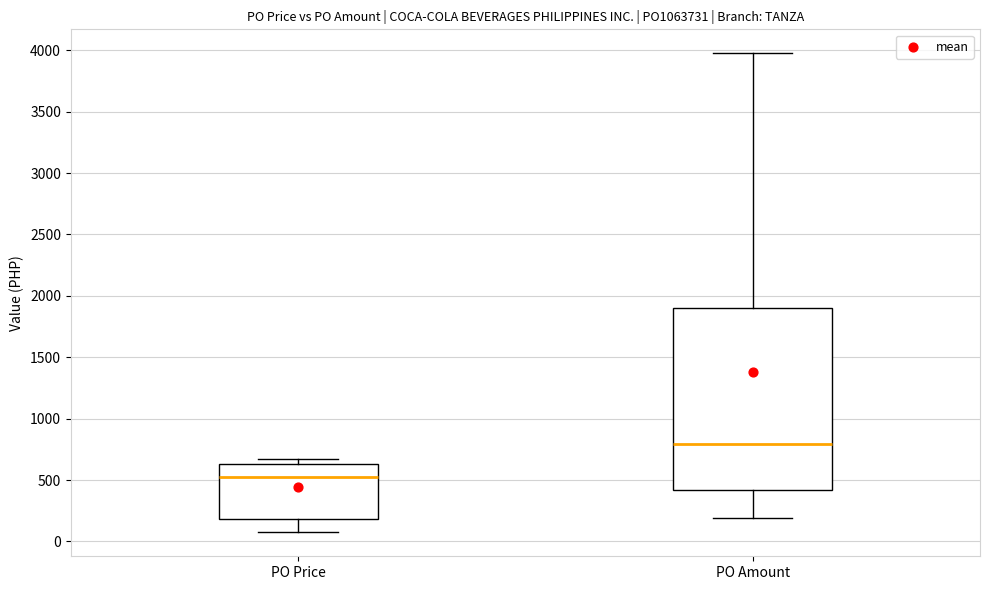

Reading left to right, transcribe this box plot: for each box, give where its median line is, the range the box spans, and where its two whiskers end, as read against the y-axis. The values are not printed on the chart, so give them approximately, as read against the axis.

PO Price: median 500, box 200 to 650, whiskers 50 to 700
PO Amount: median 800, box 400 to 1900, whiskers 200 to 3950